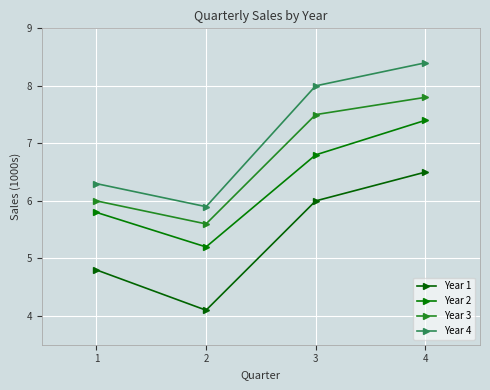

How many categories are shown in the chart?

4